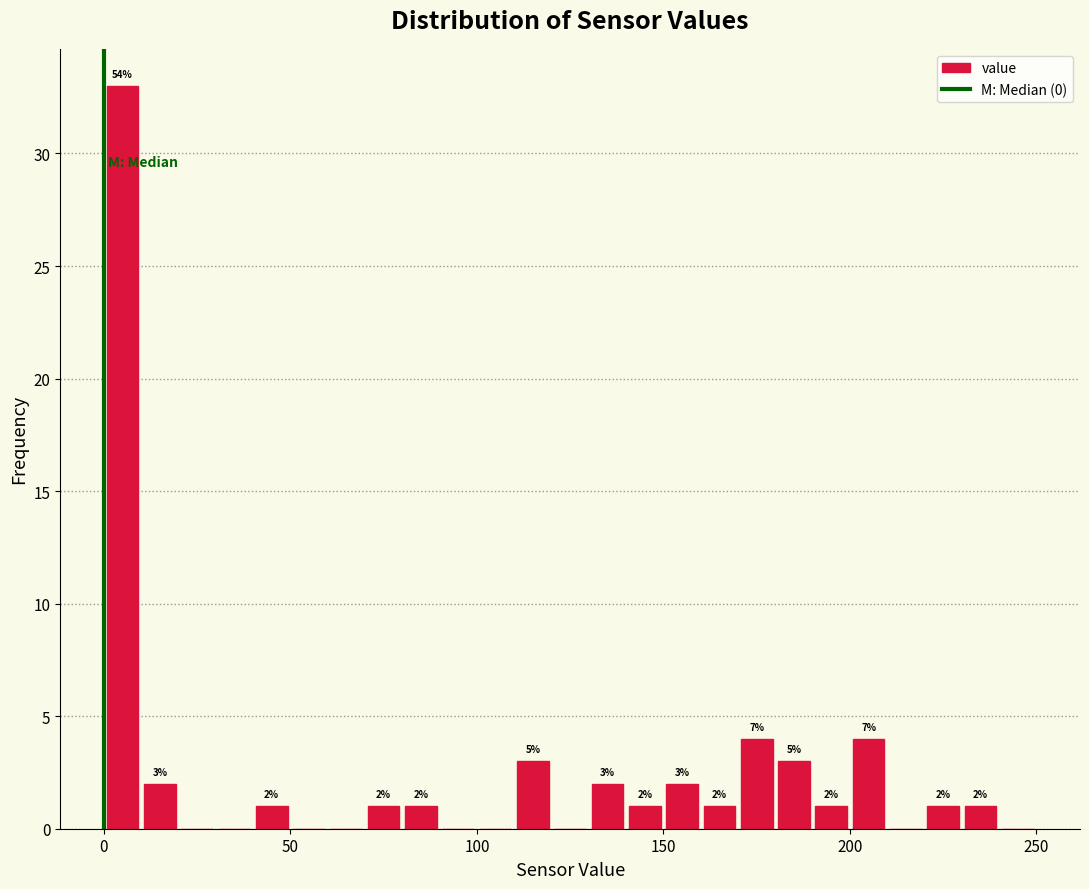

Around what value on the x-axis is the tallest bar? Give the approximate position of its centre, as read against the axis.

5